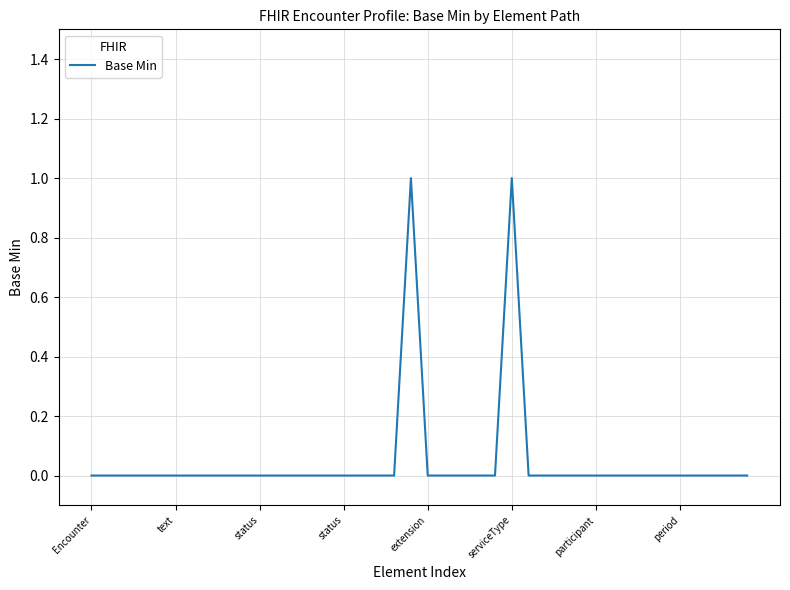

How many series are shown in this chart?

1